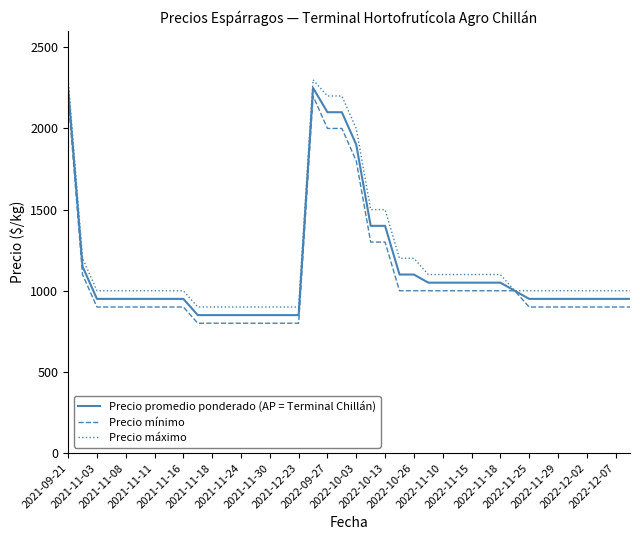

What is the difference between the maximum and second lowest values in the Precio mínimo series?

1400